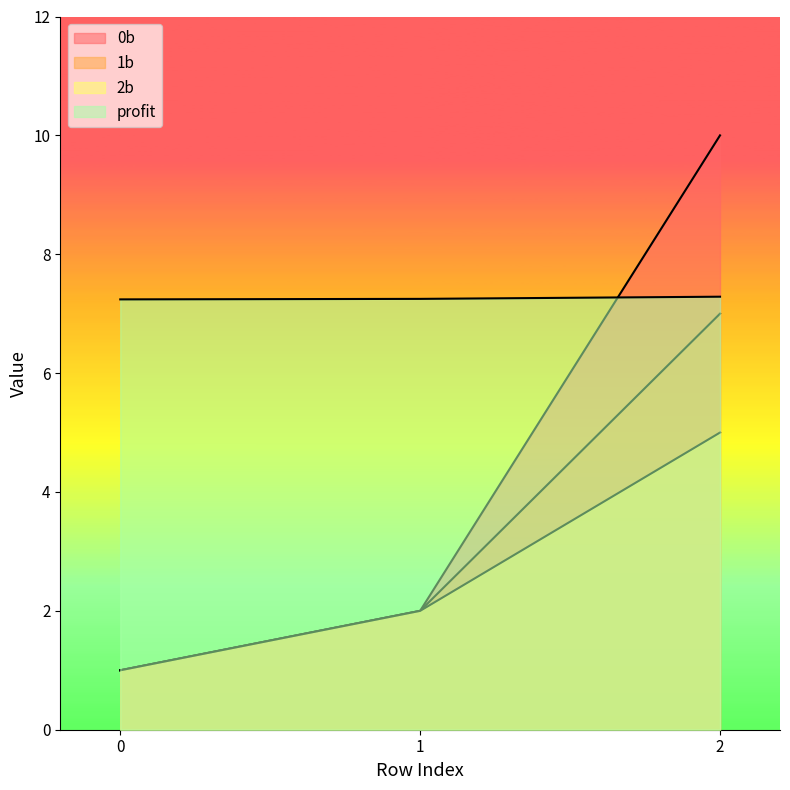

How many lines are shown in the chart?

4